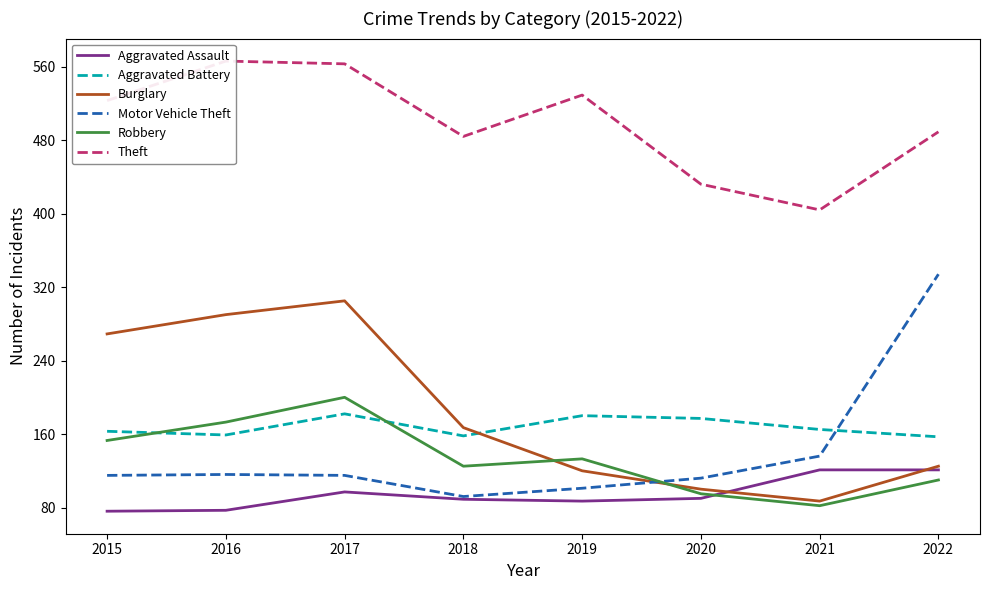

Which series has the widest spread of values?

Motor Vehicle Theft